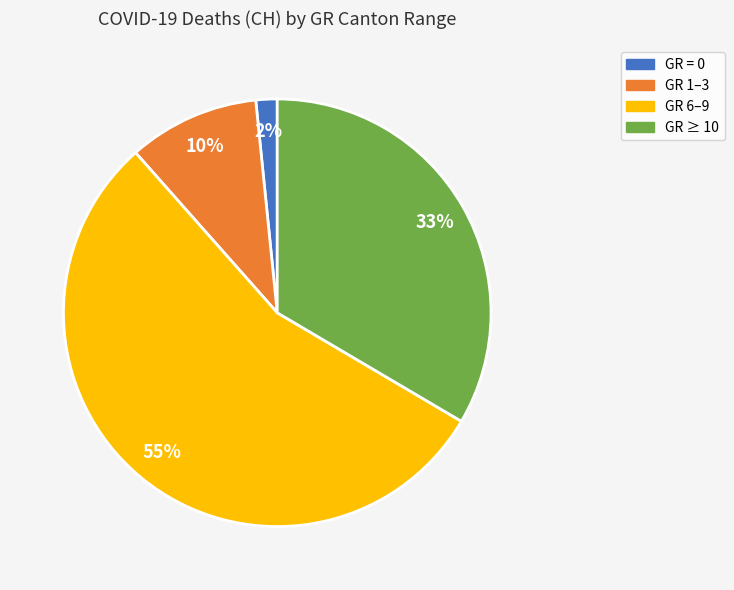

Does any single category account for the majority?

Yes